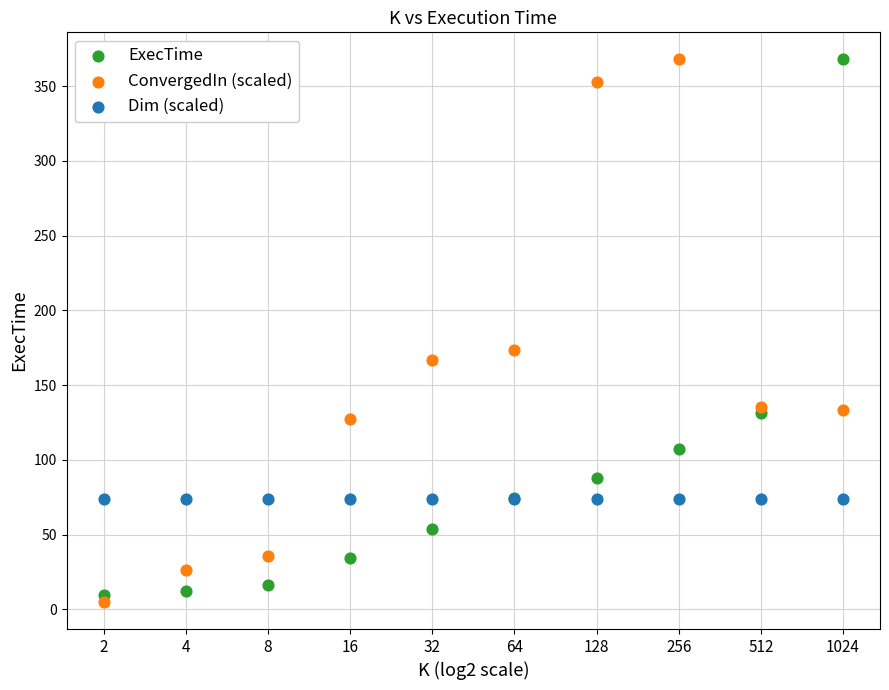

In the ExecTime series, what Y value is closest to 188?

131.5